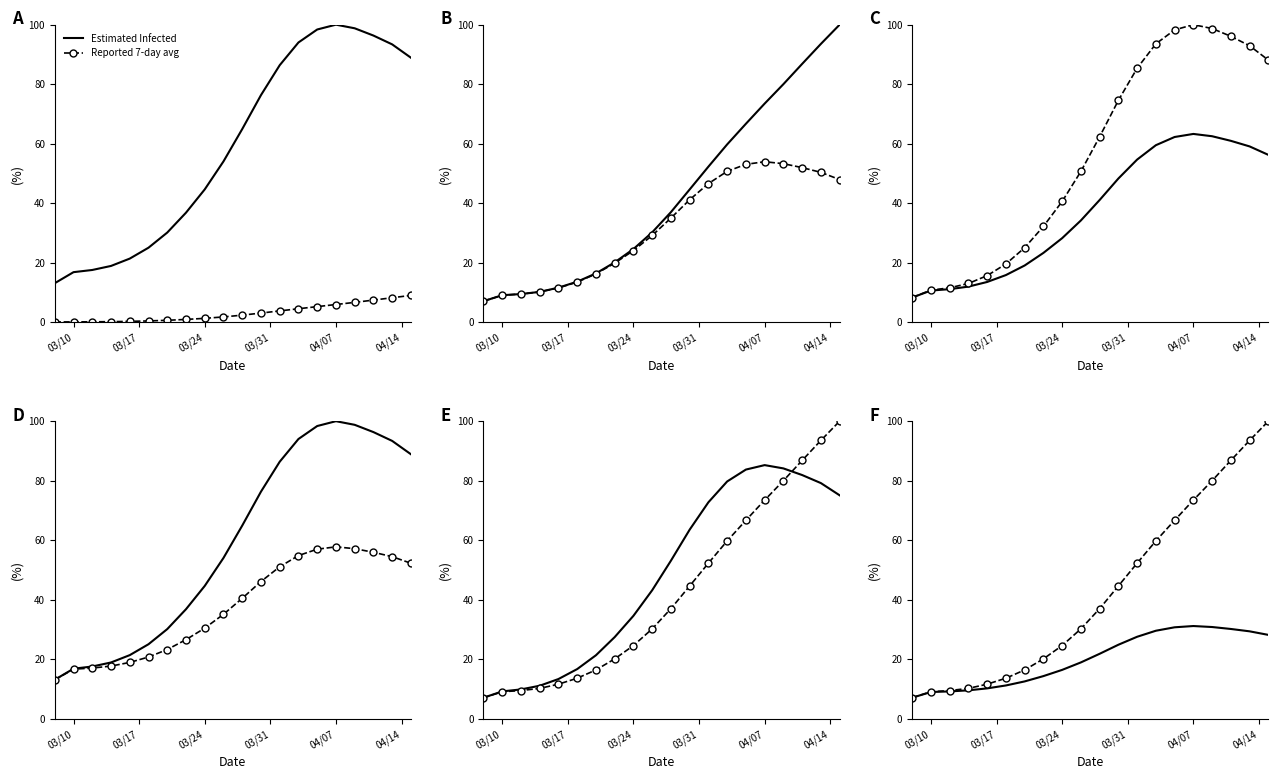

True or false: Estimated Infected and Reported 7-day avg intersect in this chart.

False